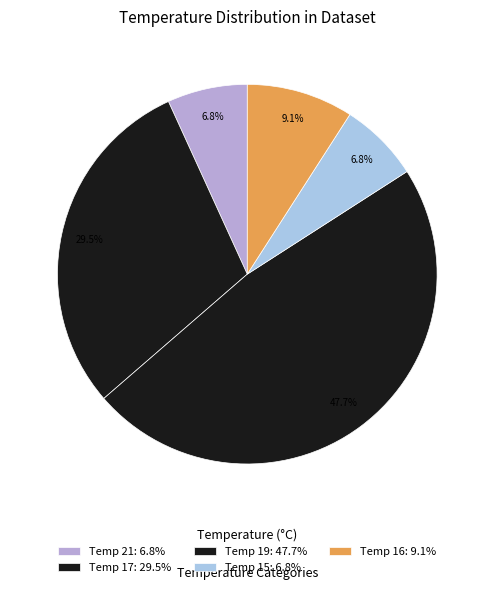

How many slices are in this pie chart?

5